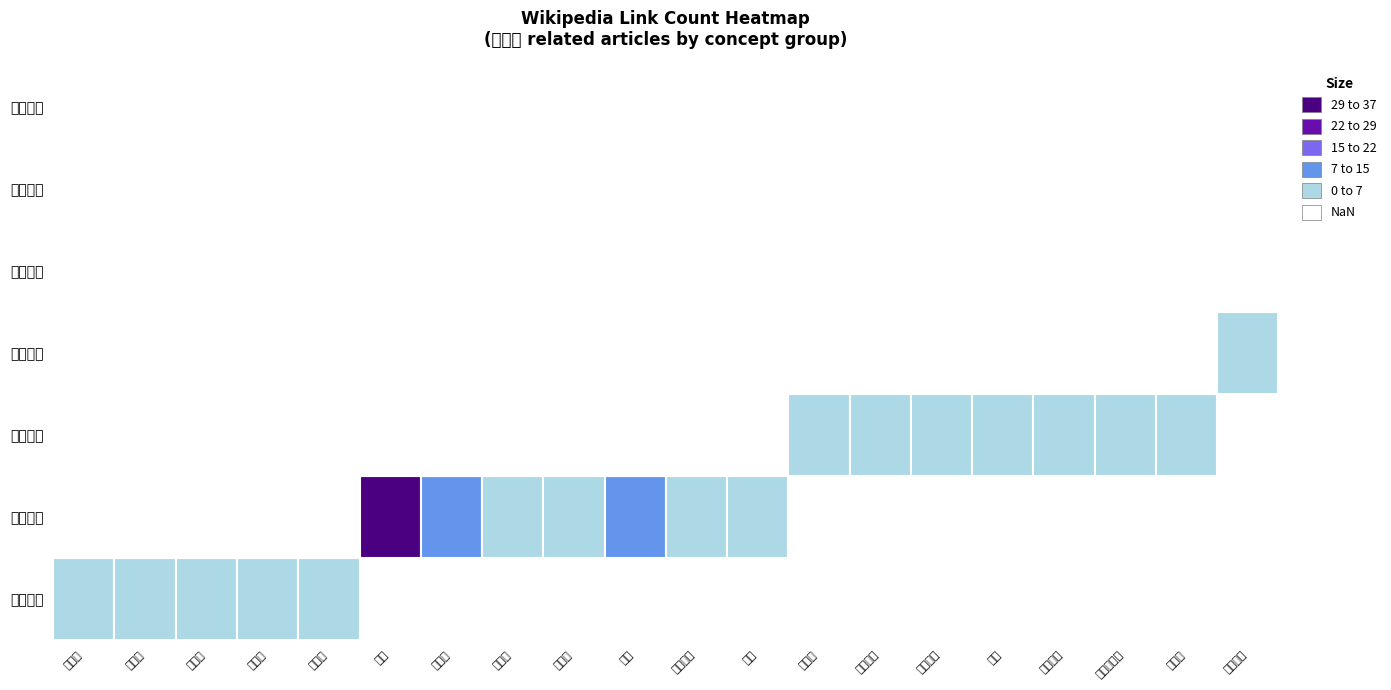

Between 国会议员 and 议会程序, which is larger?

国会议员